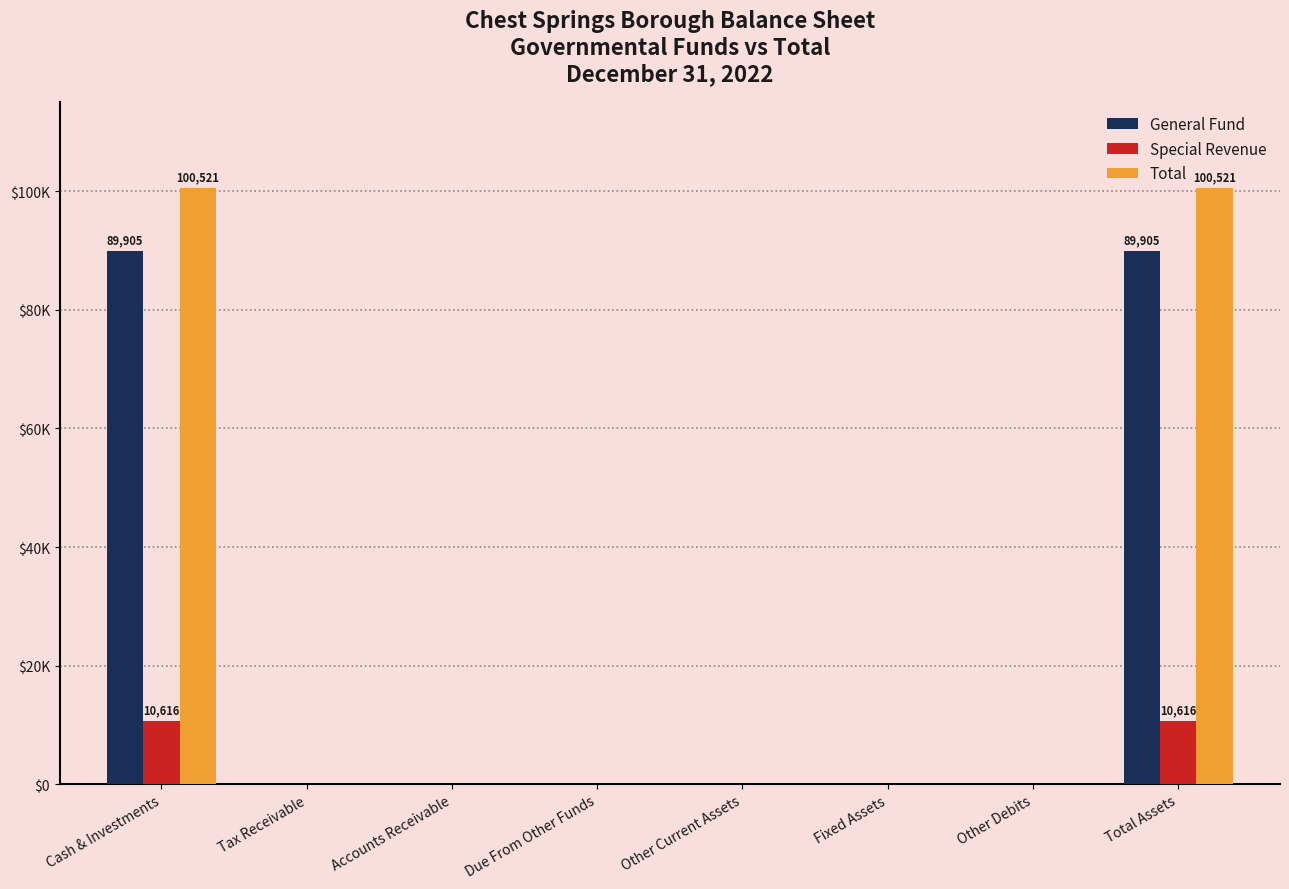

At which category is the sum across all series the highest?

Cash & Investments